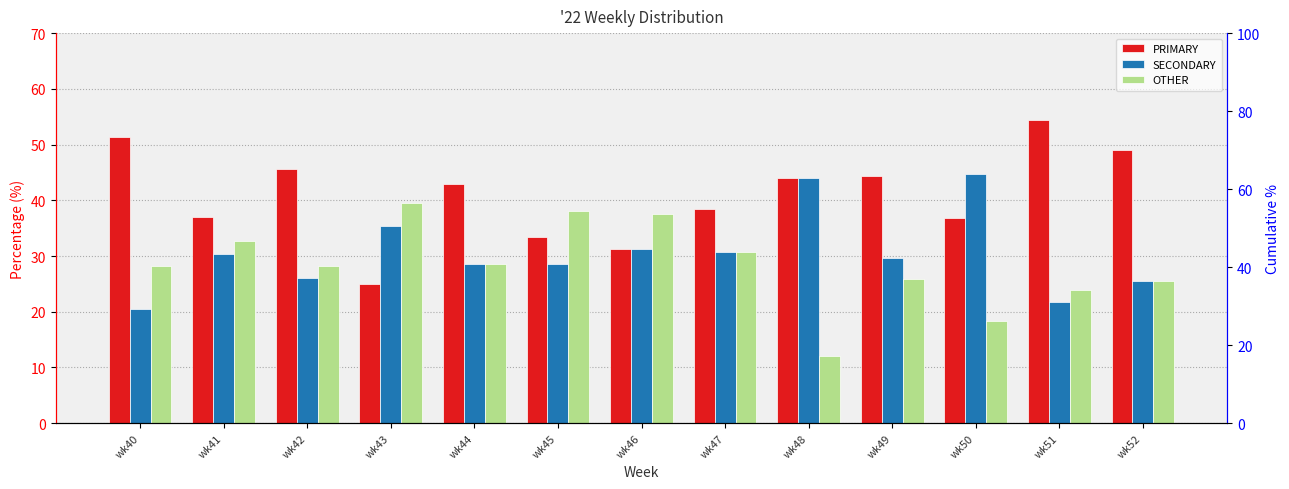

Which has a higher value, wk50 or wk45?

wk50